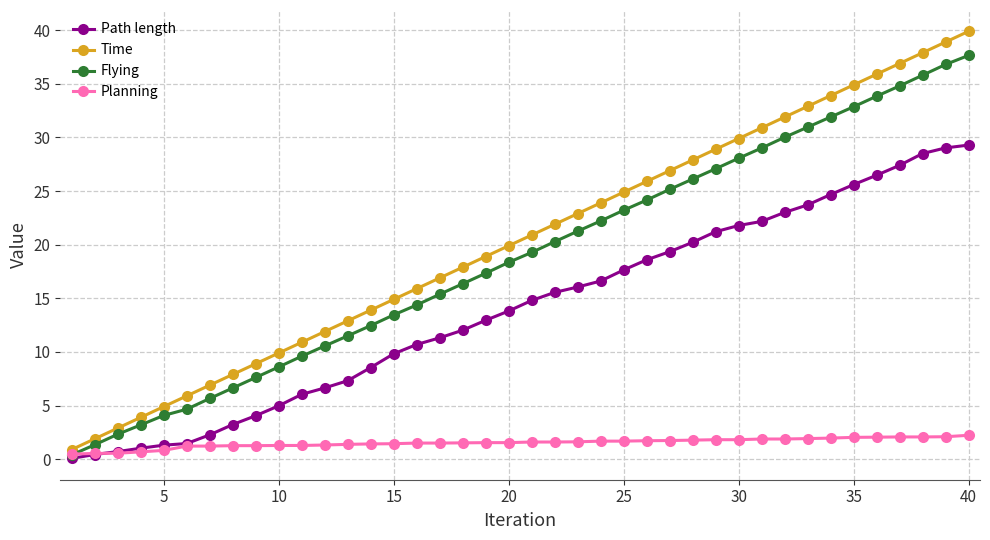

What is the value of the Time point at the 30th from the left?

29.9